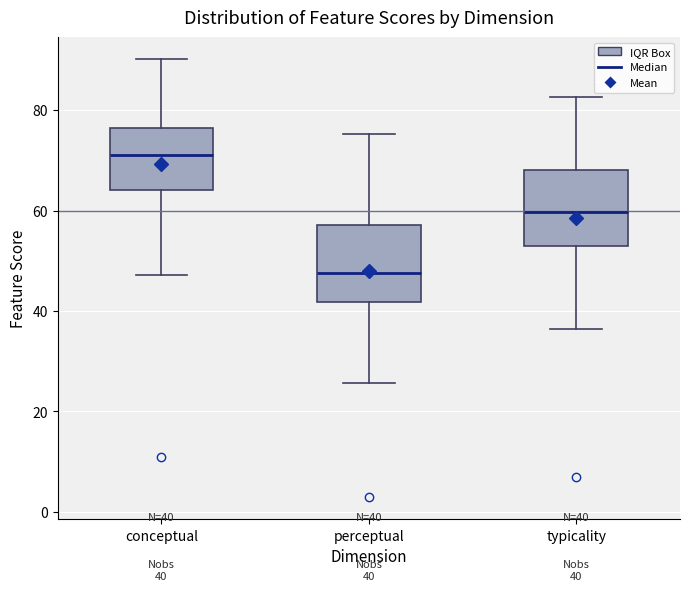

Which box's median line is the lowest?

perceptual